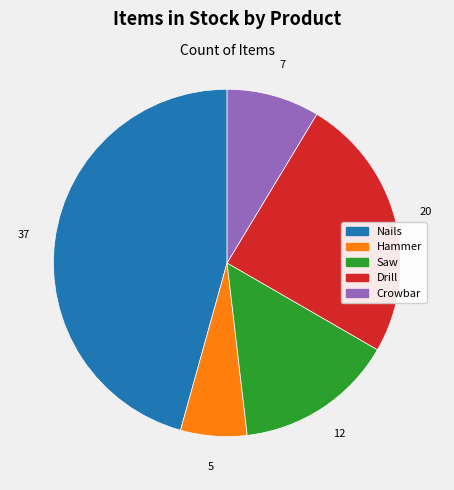

Is it true that Nails is 46% of the pie?

True